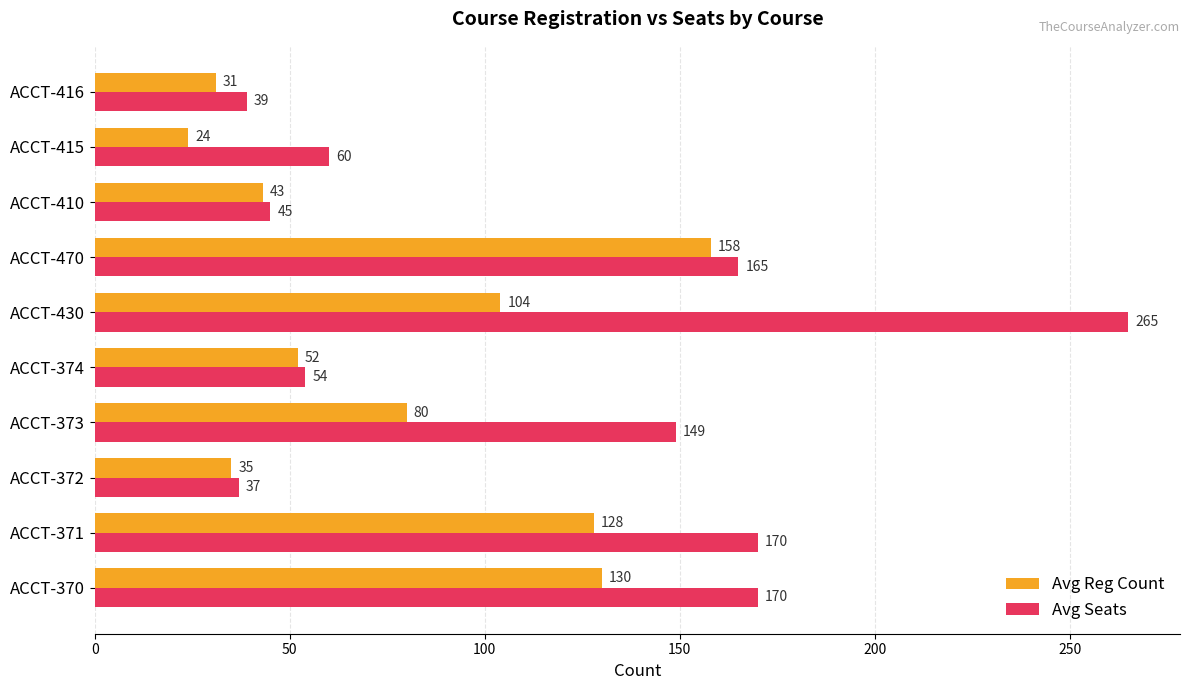

Rank the series by their average value, from lowest to highest.

Avg Reg Count, Avg Seats